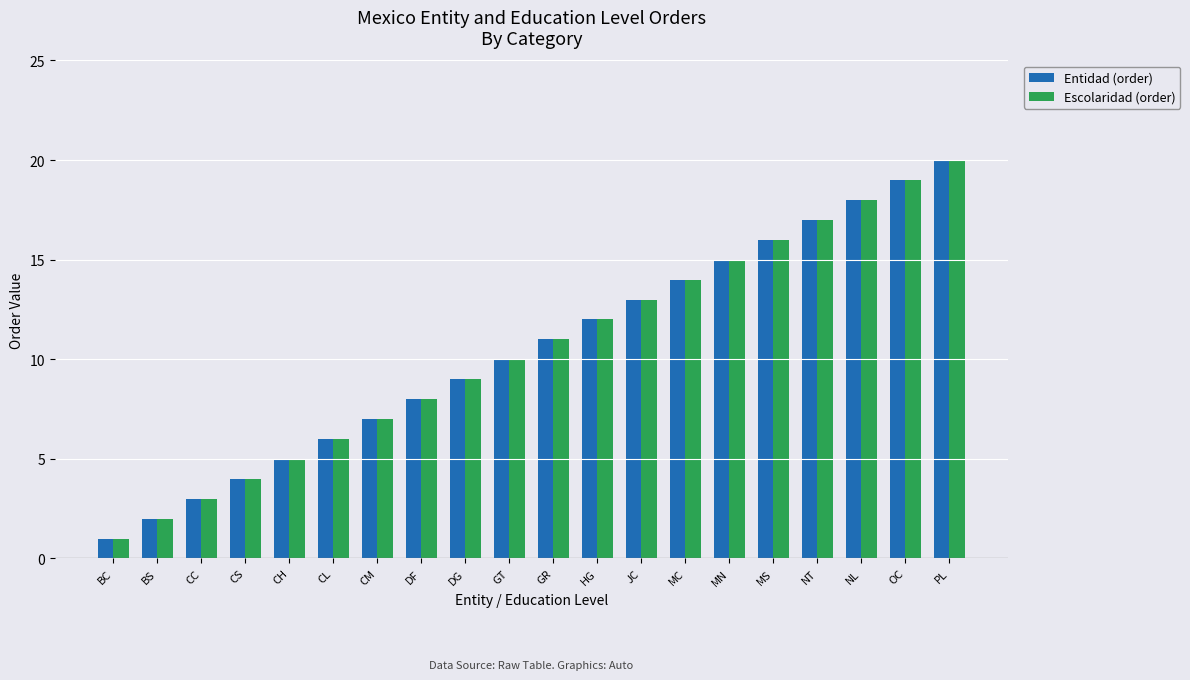

Reading left to right, what are all the values shown in this chart?

Entidad (order): 1	2	3	4	5	6	7	8	9	10	11	12	13	14	15	16	17	18	19	20
Escolaridad (order): 1	2	3	4	5	6	7	8	9	10	11	12	13	14	15	16	17	18	19	20